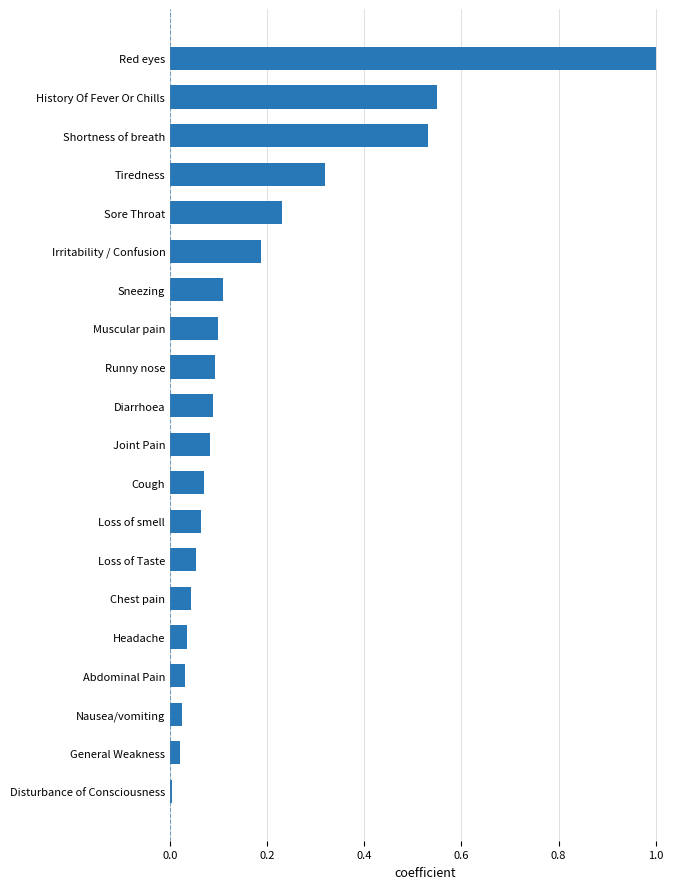

What is the change in value from Loss of Taste to Irritability / Confusion?

+0.1